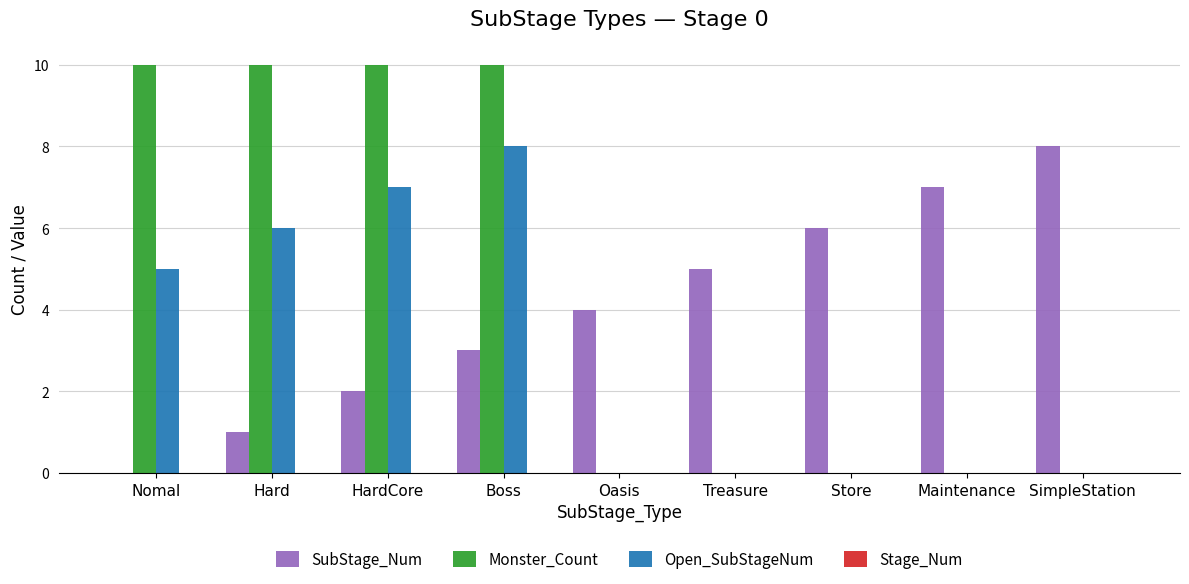

What is the total value across all series at Maintenance?

7